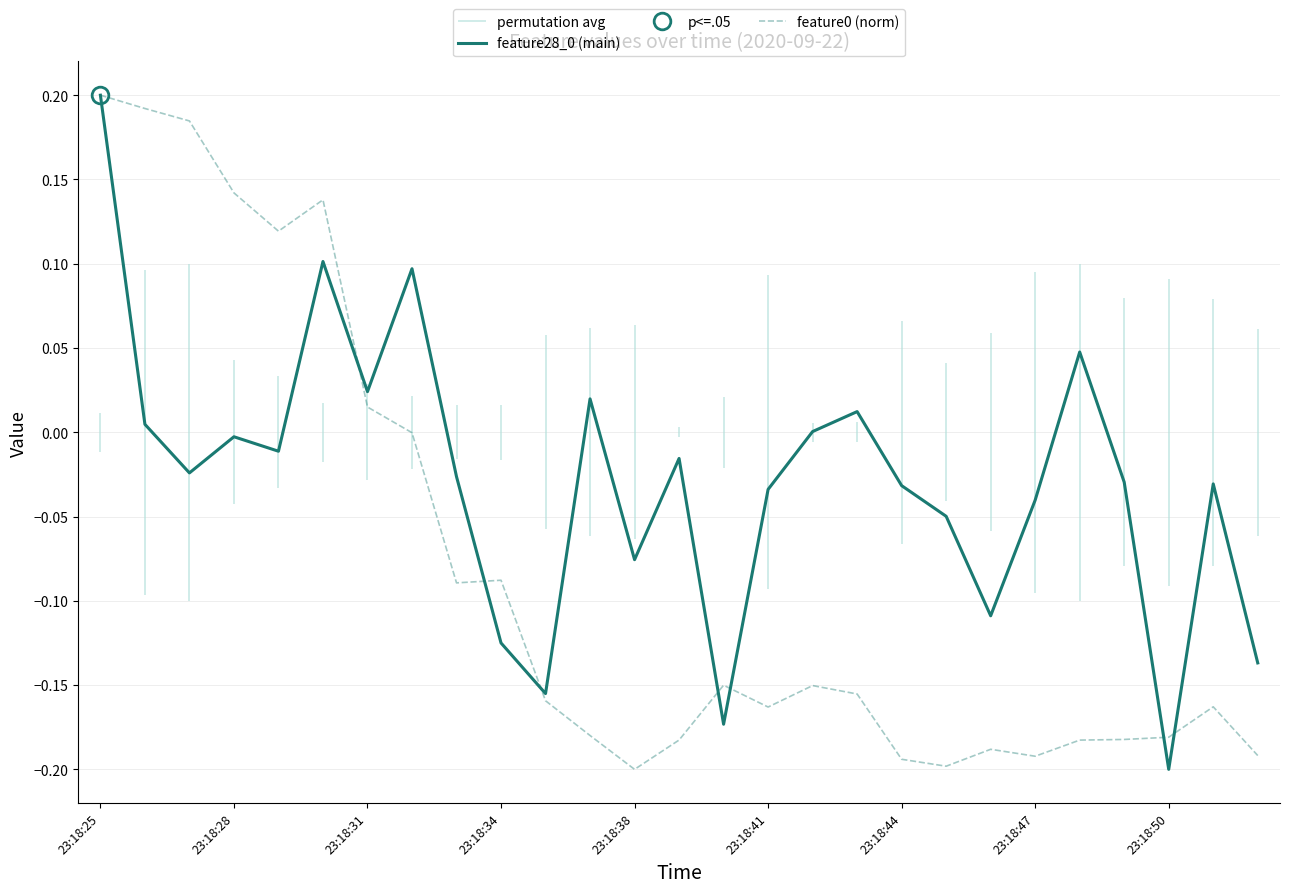

Which series has the widest spread of values?

feature0 (norm)